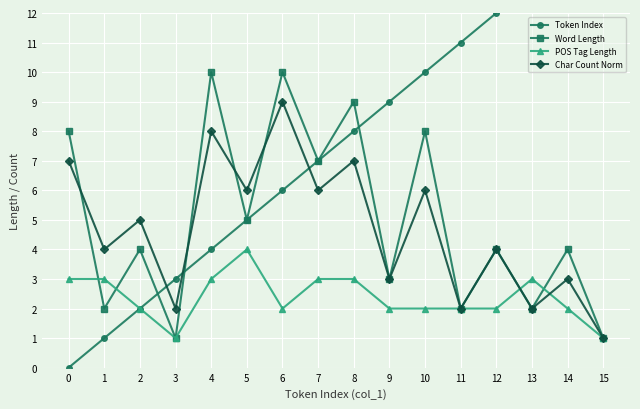

True or false: Char Count Norm has more than 0 interior local peaks.

True